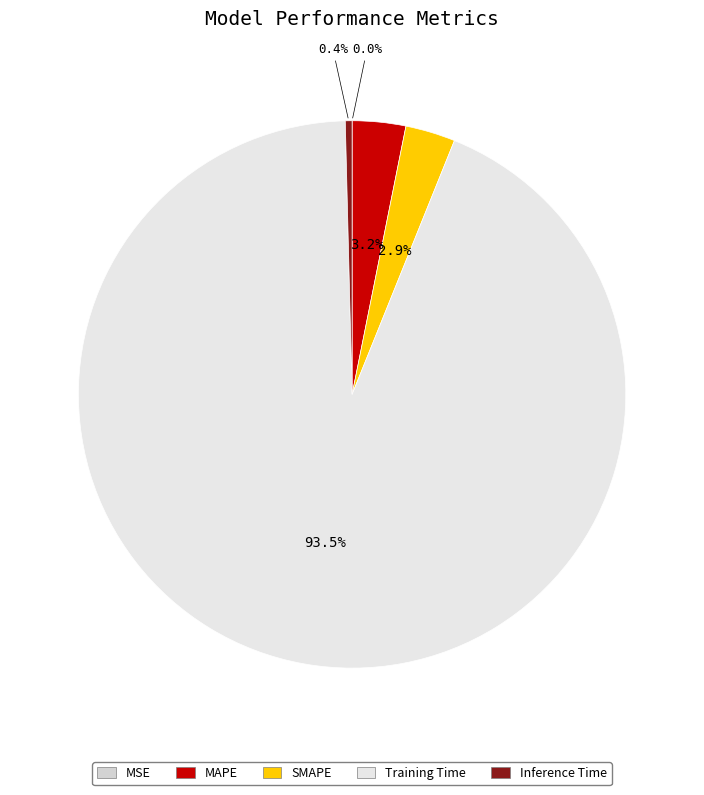

To the nearest percent, what is the difference between the largest and smallest slice percentages?

94%